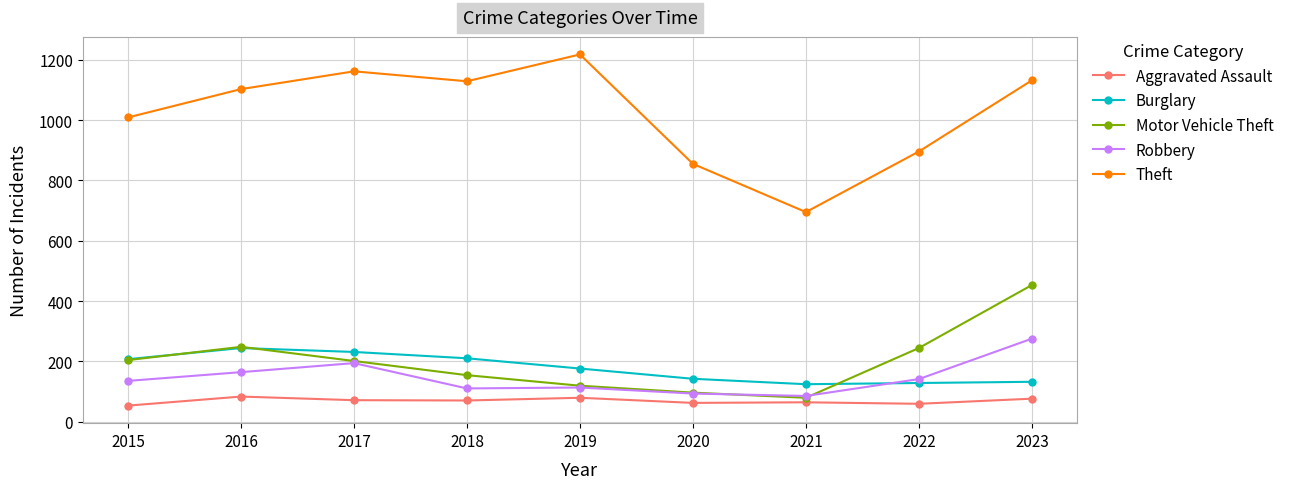

Does the chart have visible grid lines?

Yes